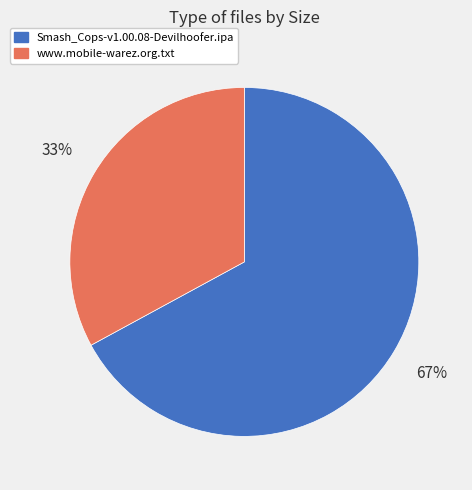

Rank the categories by value from highest to lowest.

Smash_Cops-v1.00.08-Devilhoofer.ipa, www.mobile-warez.org.txt